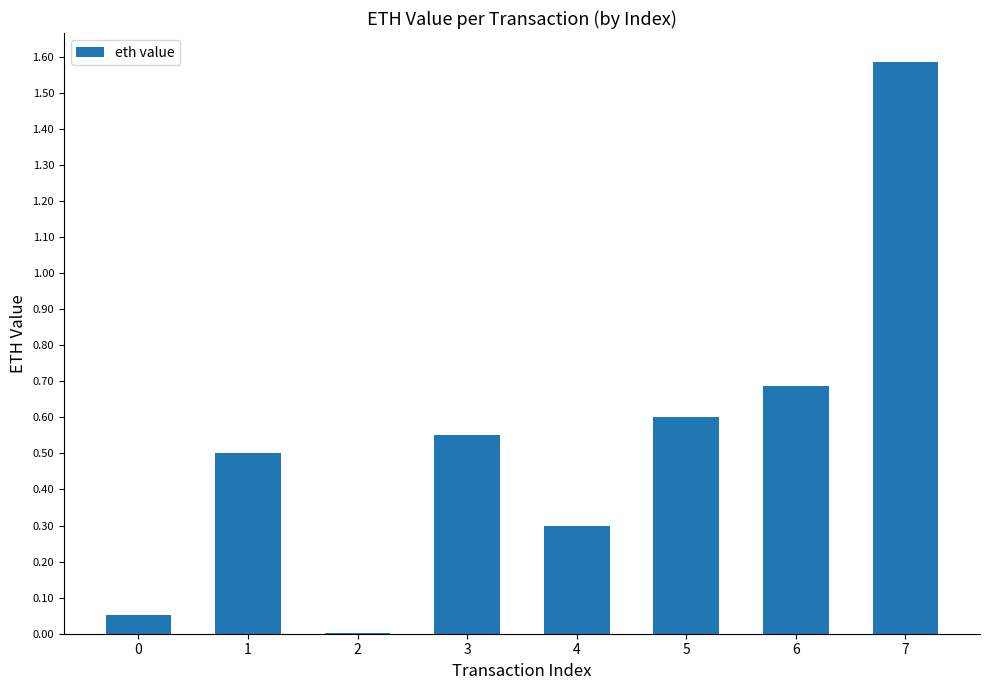

The value at 5 is 0.6. True or false?

True